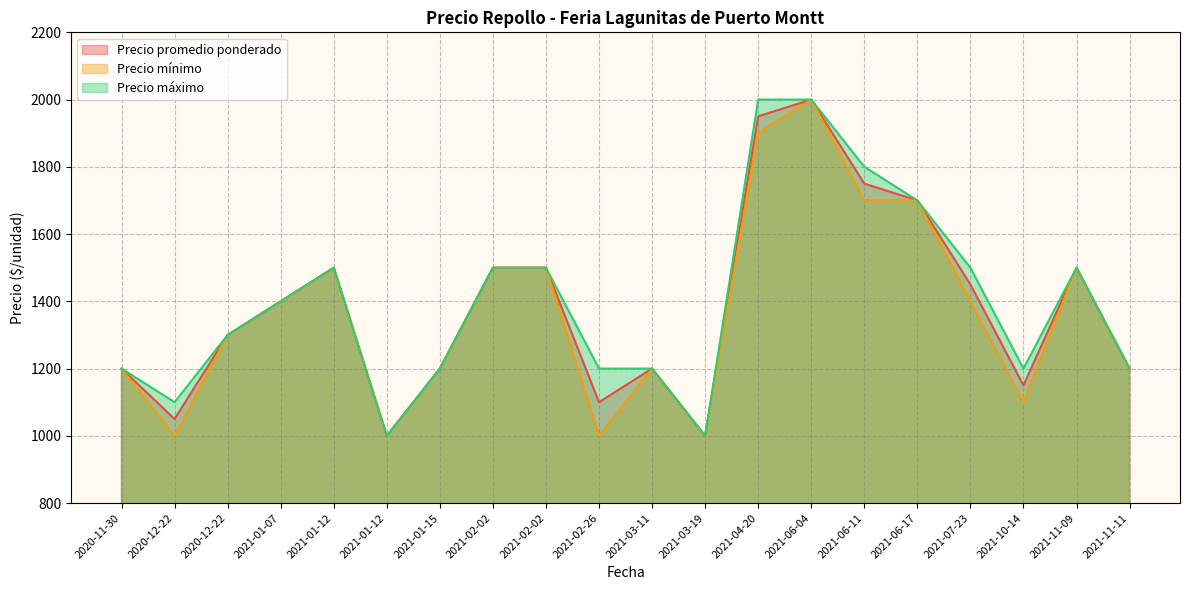

Reading left to right, what are all the values shown in this chart?

Precio promedio ponderado: 1200	1050	1300	1400	1500	1000	1200	1500	1500	1100	1200	1000	1950	2000	1750	1700	1450	1150	1500	1200
Precio mínimo: 1200	1000	1300	1400	1500	1000	1200	1500	1500	1000	1200	1000	1900	2000	1700	1700	1400	1100	1500	1200
Precio máximo: 1200	1100	1300	1400	1500	1000	1200	1500	1500	1200	1200	1000	2000	2000	1800	1700	1500	1200	1500	1200